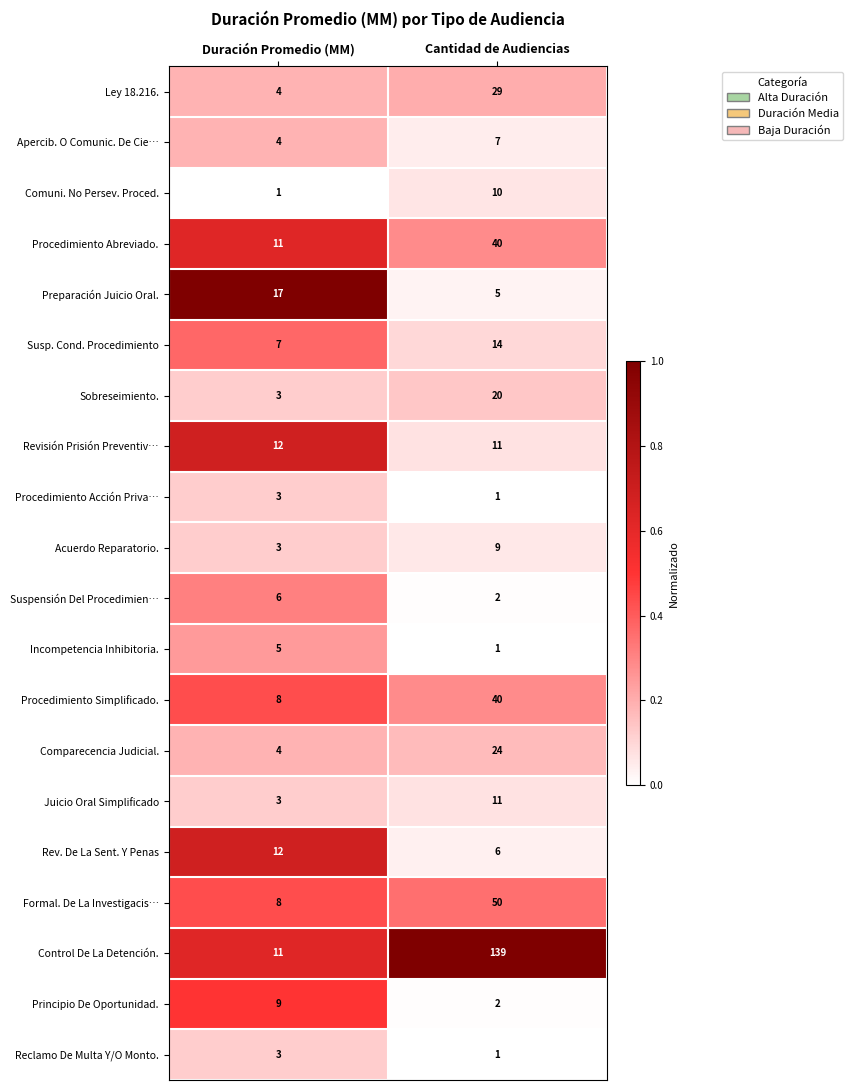

Is it true that Procedimiento Abreviado. equals 40 at Cantidad de Audiencias?

True